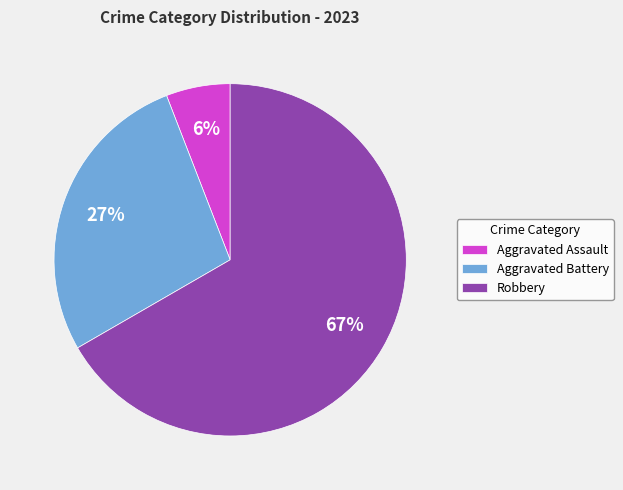

Which has a higher value, Robbery or Aggravated Battery?

Robbery